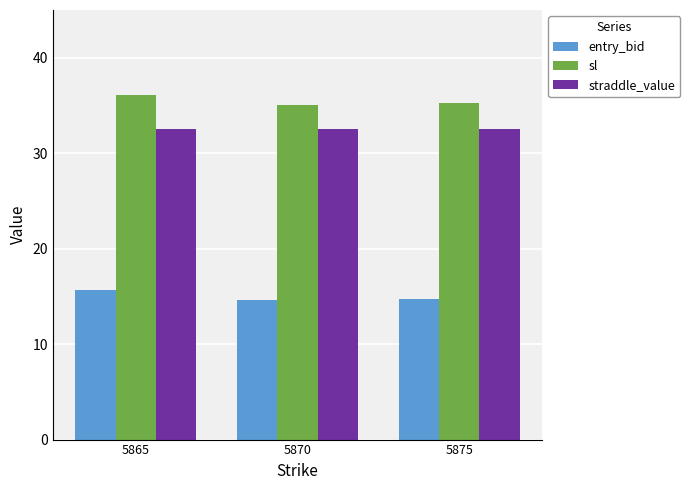

Which series has the widest spread of values?

entry_bid